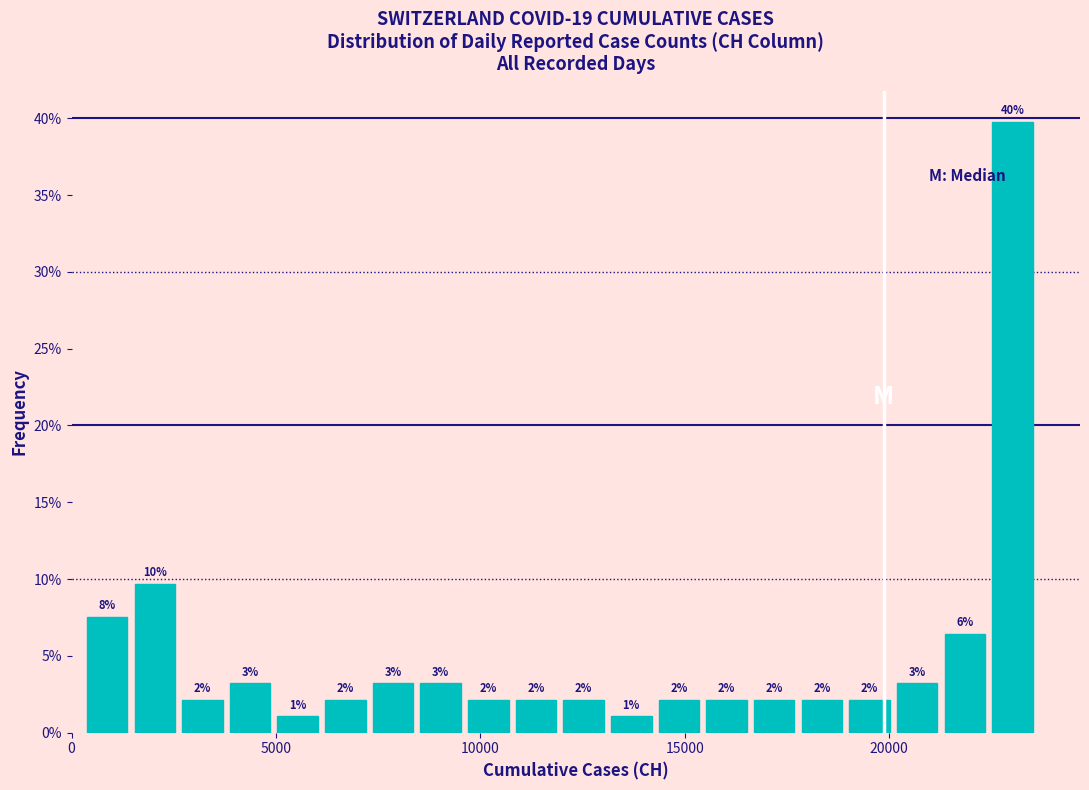

Read against the x-axis, roughly where is the centre of the tallest bar?

23000